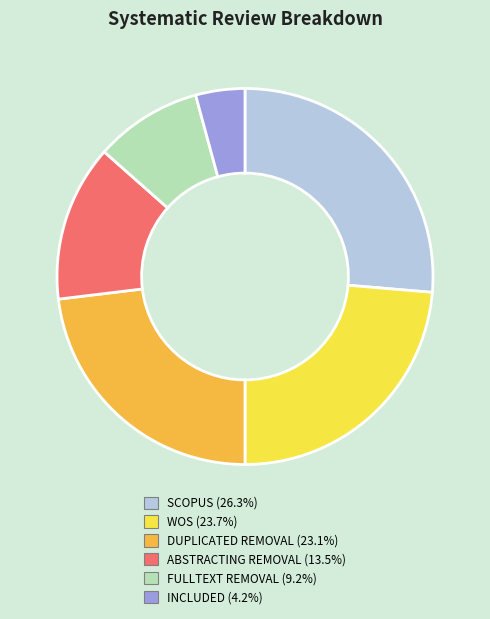

Is there any slice that represents more than half of the pie?

No